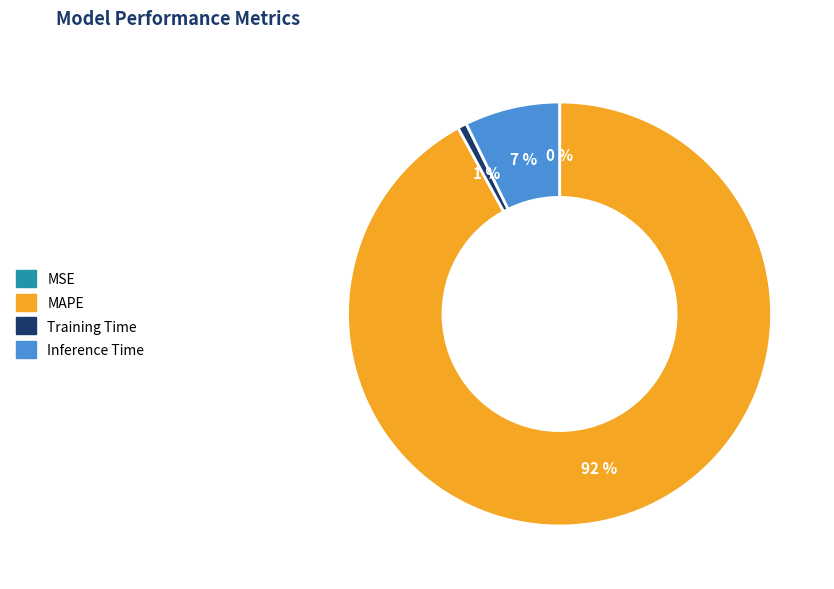

Do MAPE and Inference Time together represent more than half of the pie?

Yes